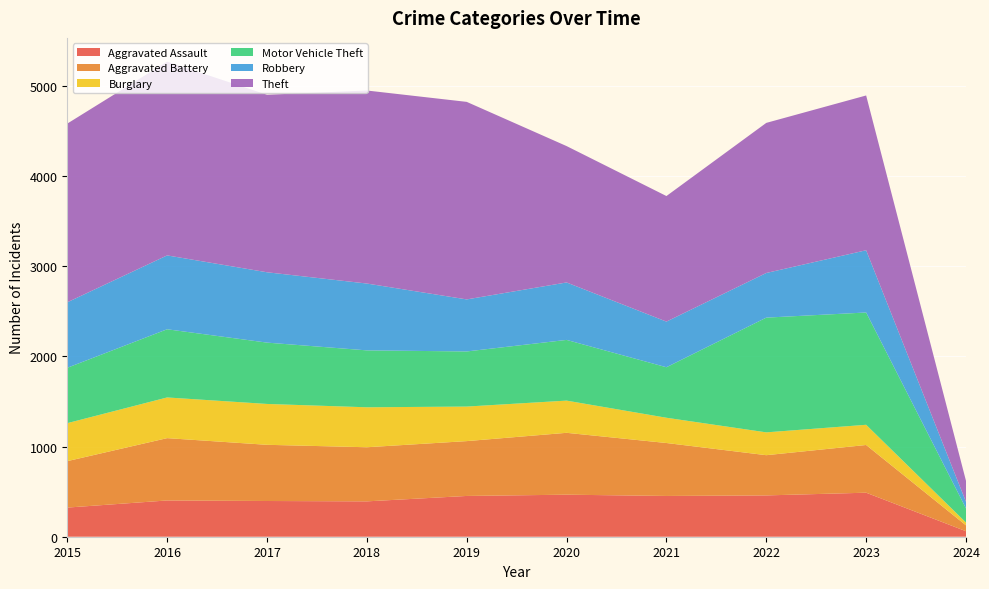

Reading right to left, list all the values displayed in this chart.

Aggravated Assault: 61	488	458	452	466	452	392	396	402	323
Aggravated Battery: 65	529	446	587	686	608	600	623	691	515
Burglary: 31	224	253	280	357	383	443	453	451	421
Motor Vehicle Theft: 157	1245	1272	560	673	611	631	680	756	614
Robbery: 73	690	495	506	637	577	741	780	819	726
Theft: 232	1716	1664	1392	1512	2190	2140	1968	2148	1981